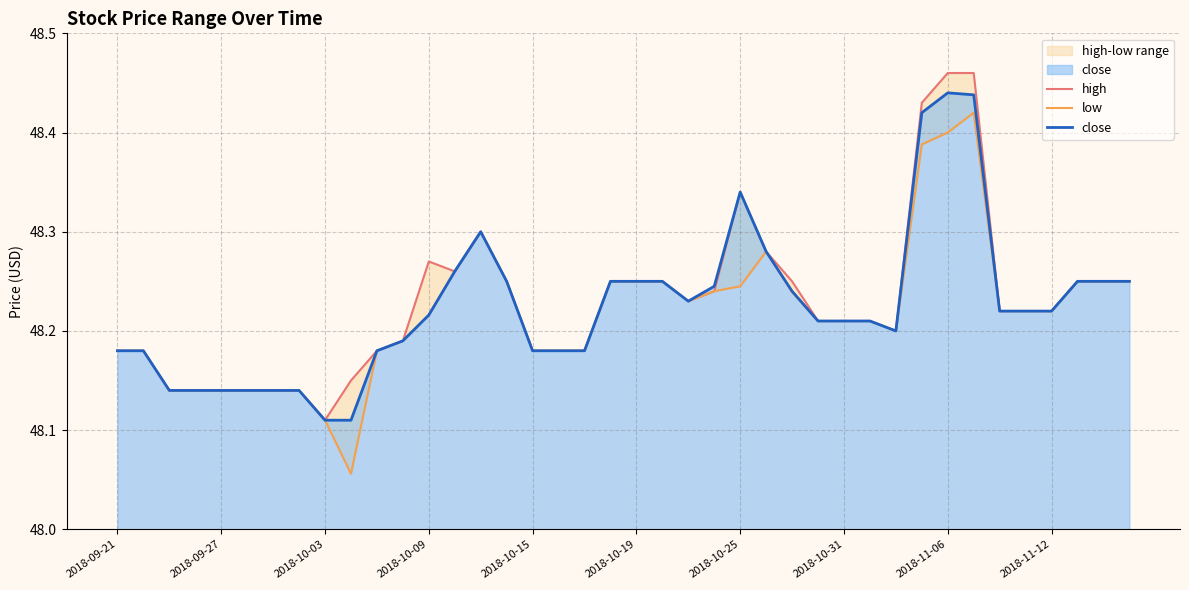

What is the maximum value shown in the chart?

48.5